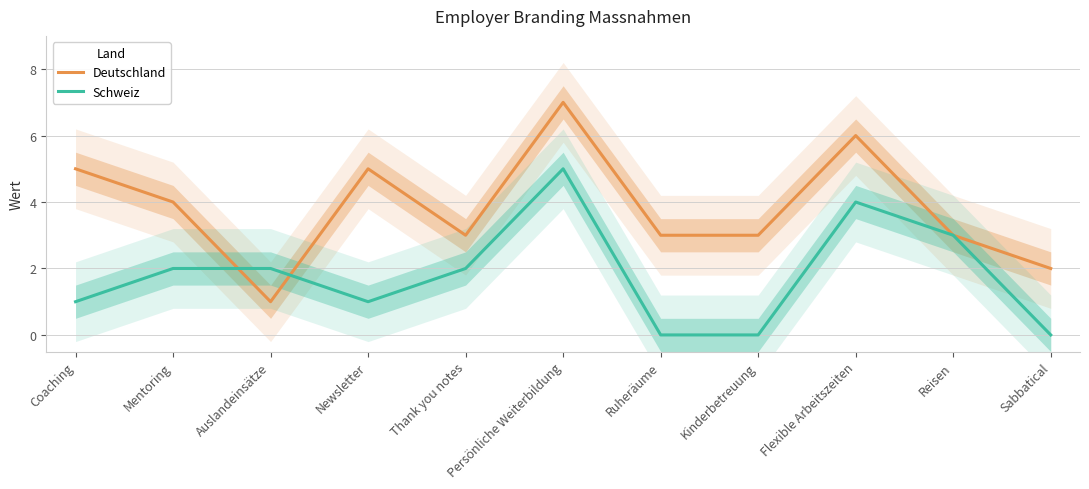

Which series changed the most between Auslandeinsätze and Sabbatical?

Schweiz